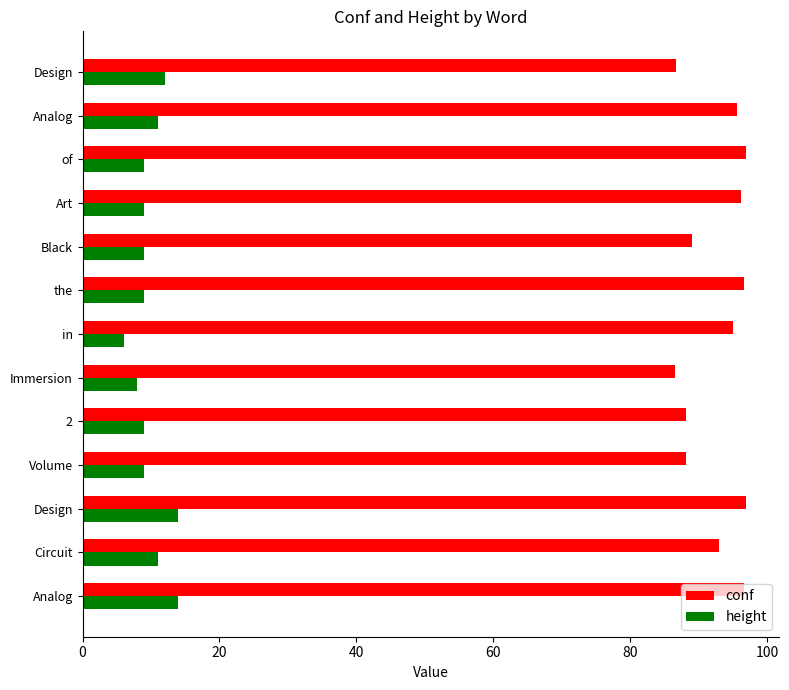

What are all the series names shown in the legend?

conf, height